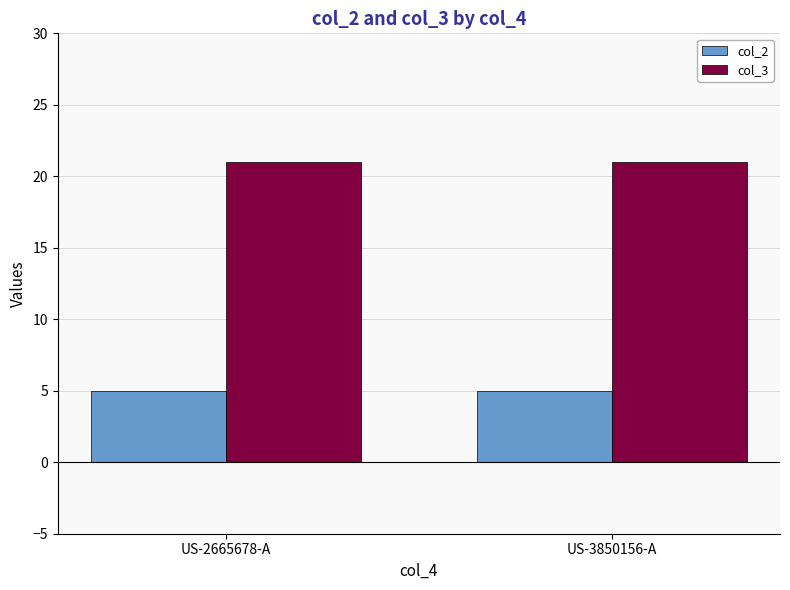

The value of col_3 at US-3850156-A is 21. True or false?

True